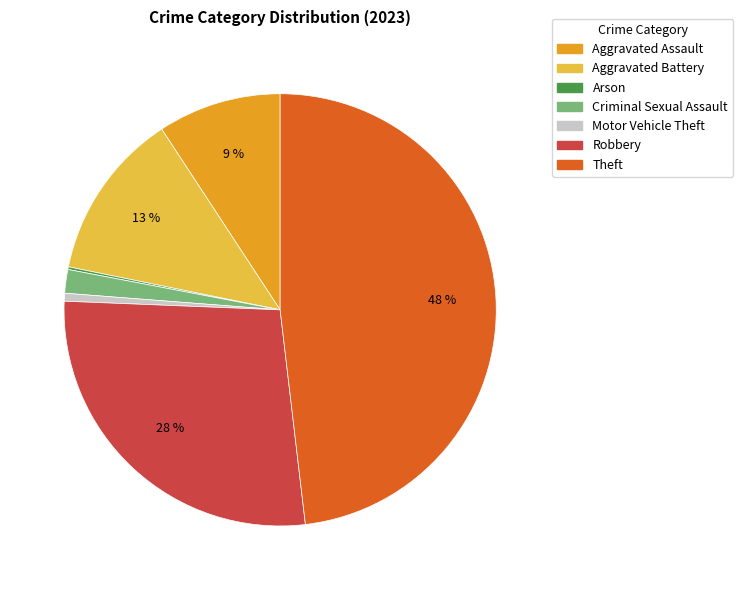

To the nearest percent, what percentage of the pie is Motor Vehicle Theft?

1%